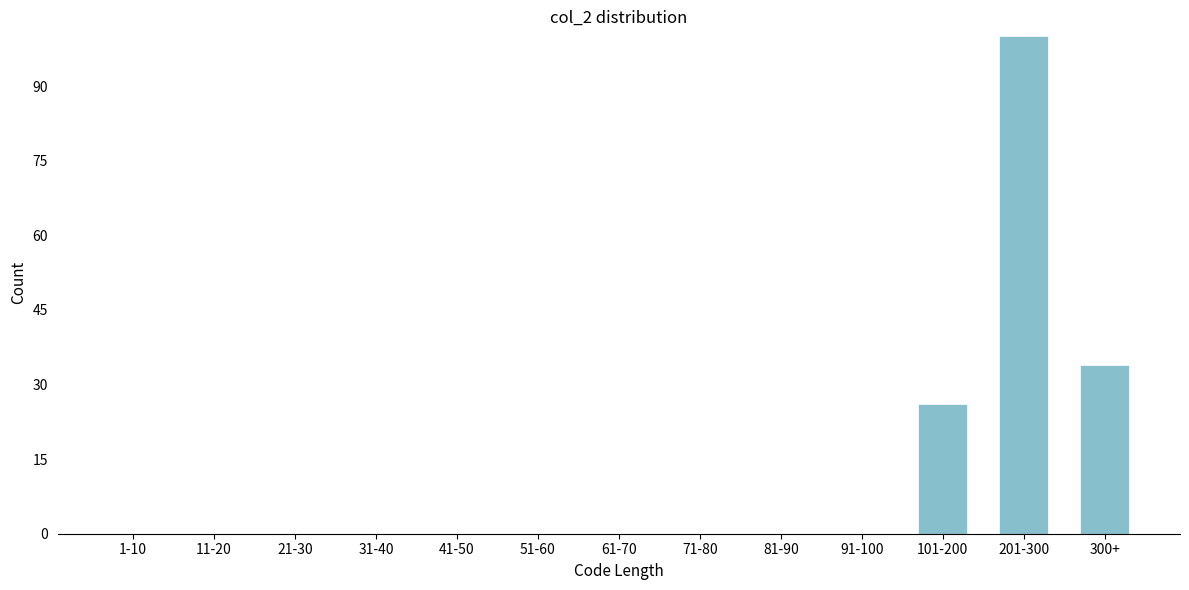

Reading right to left, what are all the values shown in this chart?

300+=34	201-300=100	101-200=26	91-100=0	81-90=0	71-80=0	61-70=0	51-60=0	41-50=0	31-40=0	21-30=0	11-20=0	1-10=0